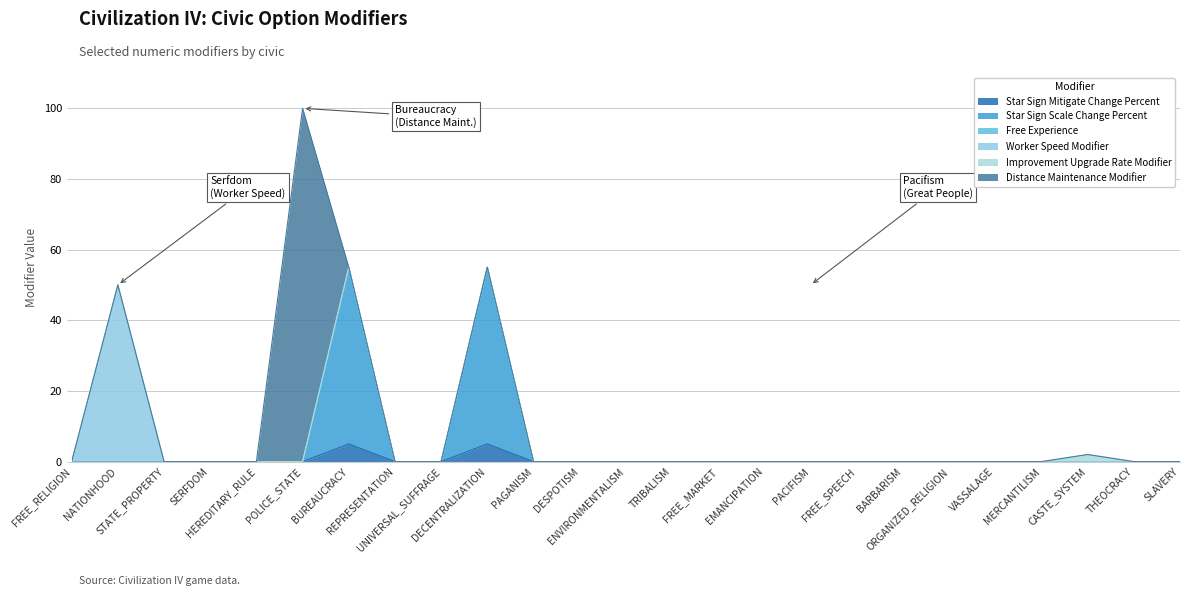

Reading left to right, transcribe all the data shown in this chart.

Star Sign Mitigate Change Percent: 0	0	0	0	0	0	5	0	0	5	0	0	0	0	0	0	0	0	0	0	0	0	0	0	0
Star Sign Scale Change Percent: 0	0	0	0	0	0	50	0	0	50	0	0	0	0	0	0	0	0	0	0	0	0	0	0	0
Free Experience: 0	0	0	0	0	0	0	0	0	0	0	0	0	0	0	0	0	0	0	0	0	0	0	0	0
Worker Speed Modifier: 0	50	0	0	0	0	0	0	0	0	0	0	0	0	0	0	0	0	0	0	0	0	0	0	0
Improvement Upgrade Rate Modifier: 0	0	0	0	0	0	0	0	0	0	0	0	0	0	0	0	0	0	0	0	0	0	2	0	0
Distance Maintenance Modifier: 0	0	0	0	0	100	0	0	0	0	0	0	0	0	0	0	0	0	0	0	0	0	0	0	0